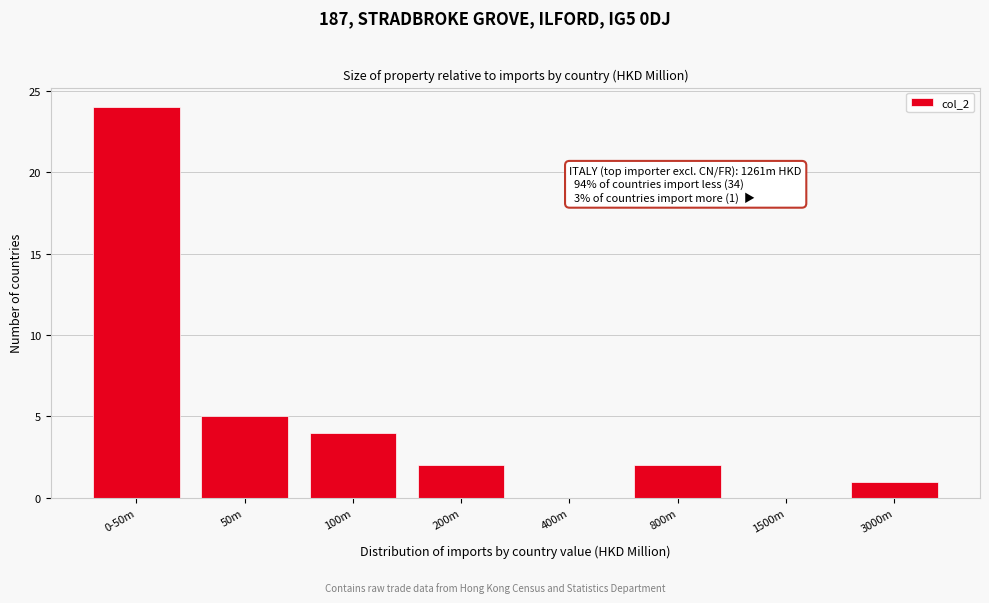

Reading left to right, extract all data points from this chart.

0-50m=24	50m=5	100m=4	200m=2	400m=0	800m=2	1500m=0	3000m=1